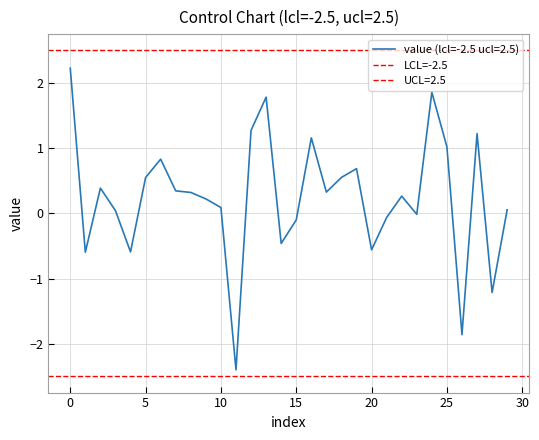

How many data points does each series have?

30